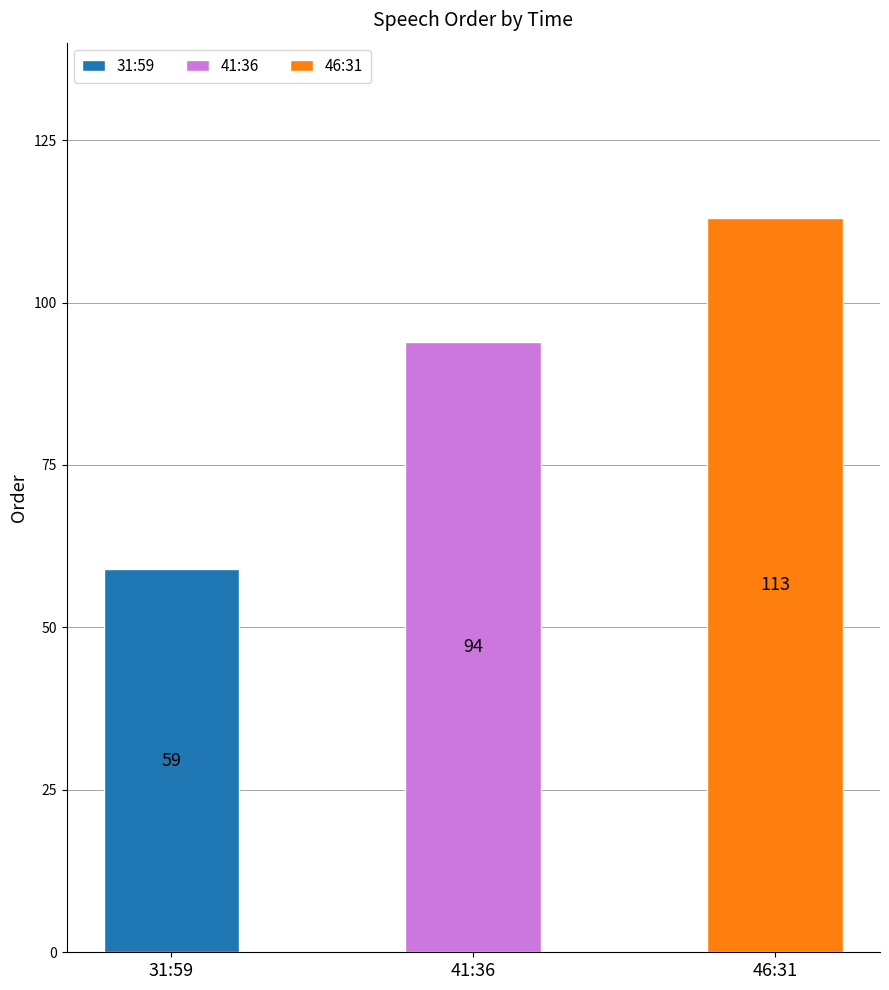

What is the sum of all values?

266